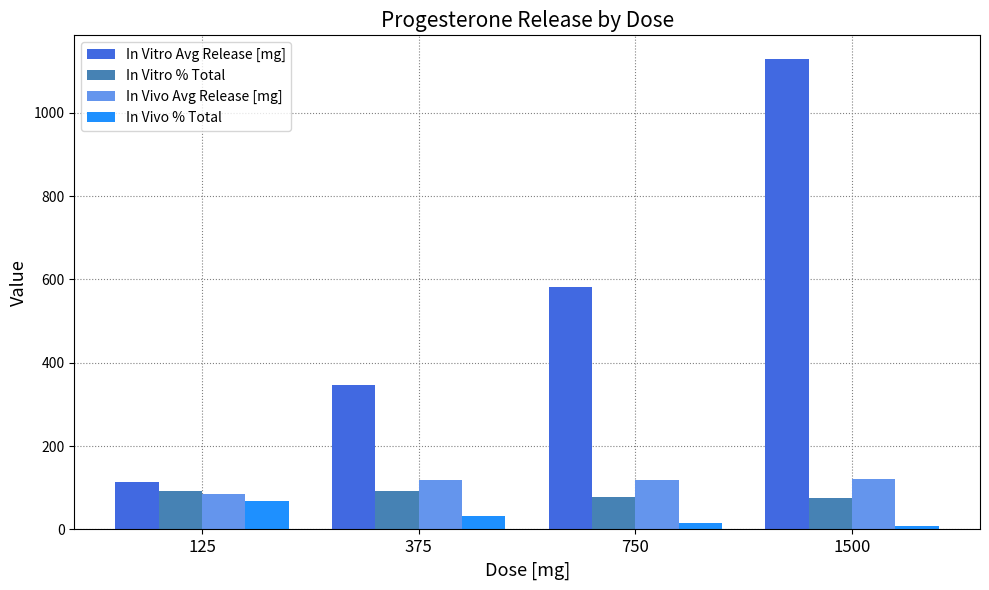

Count the number of data series in this chart.

4